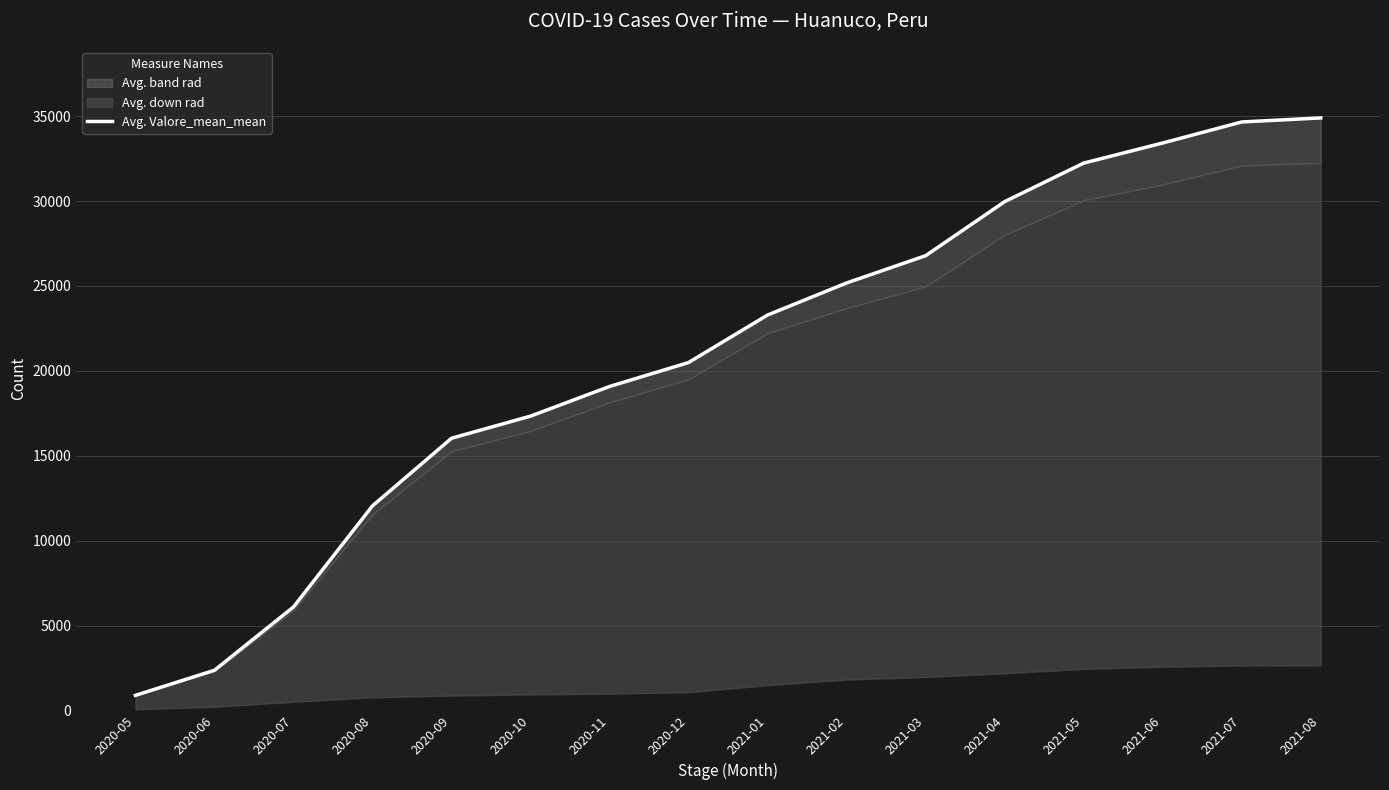

Approximately how many times larger is the value at 2020-08 compared to 2021-03?

0.4